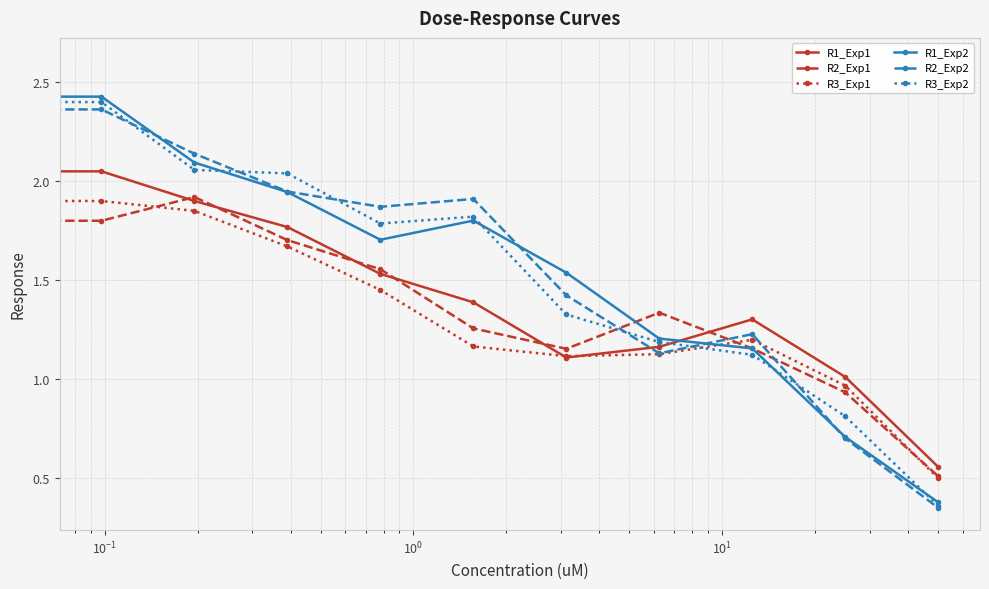

Which series has the largest range (max minus min)?

R3_Exp2